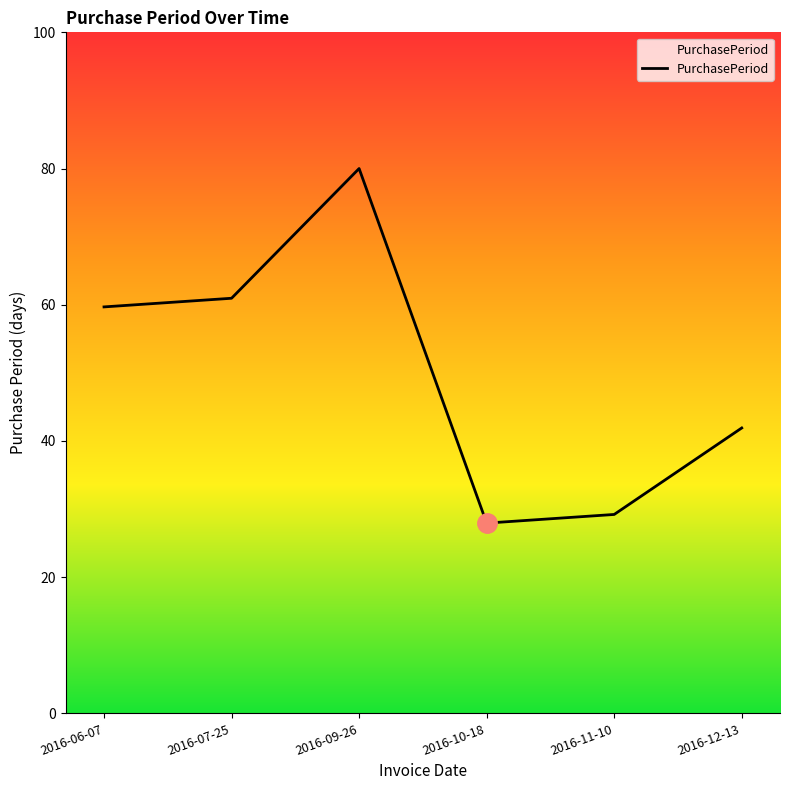

Does the chart have visible grid lines?

No